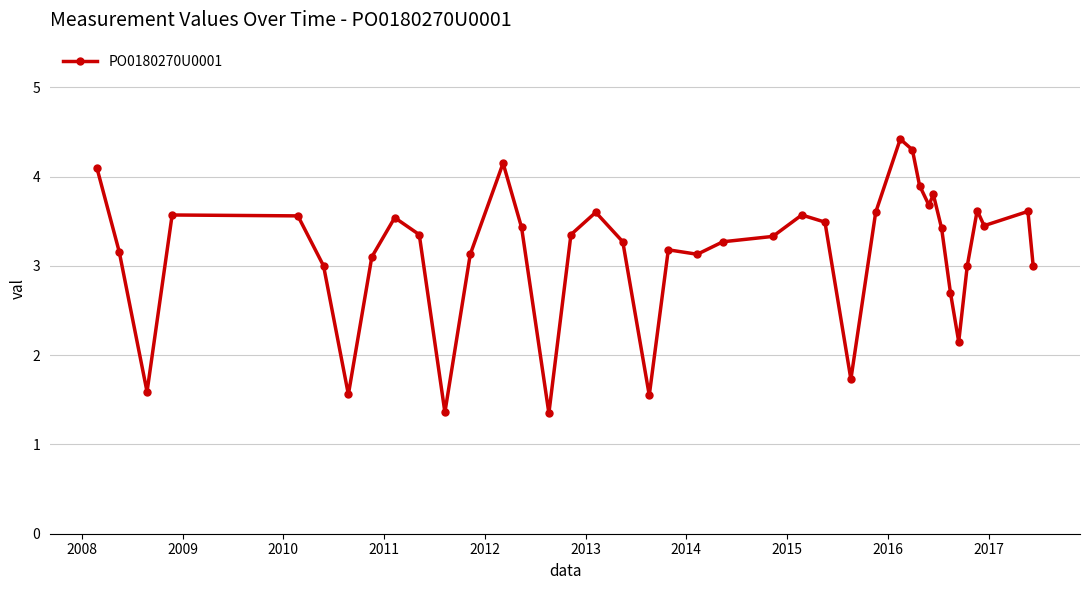

What is the smallest value displayed?

1.4